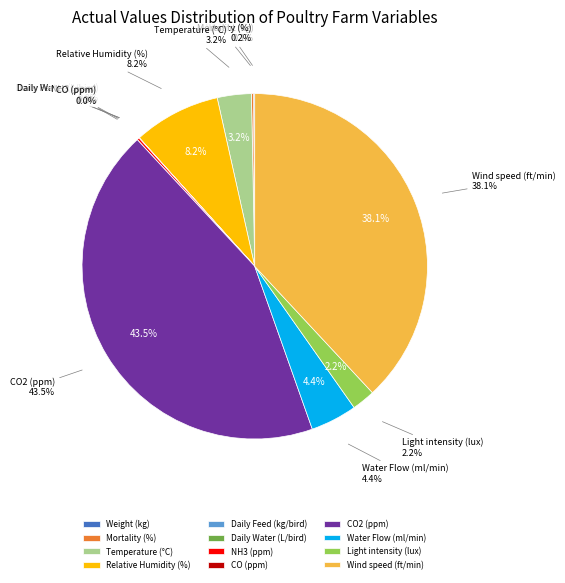

Between NH3 (ppm) and Relative Humidity (%), which is larger?

Relative Humidity (%)